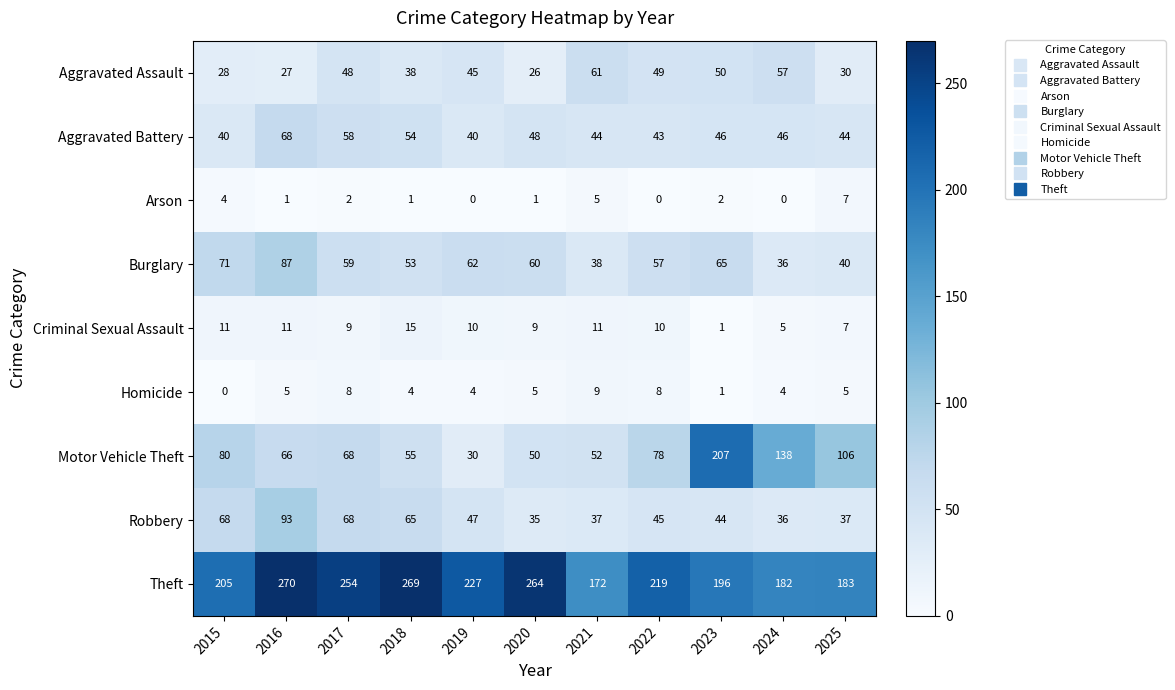

The value of Robbery at 2019 is 47. True or false?

True